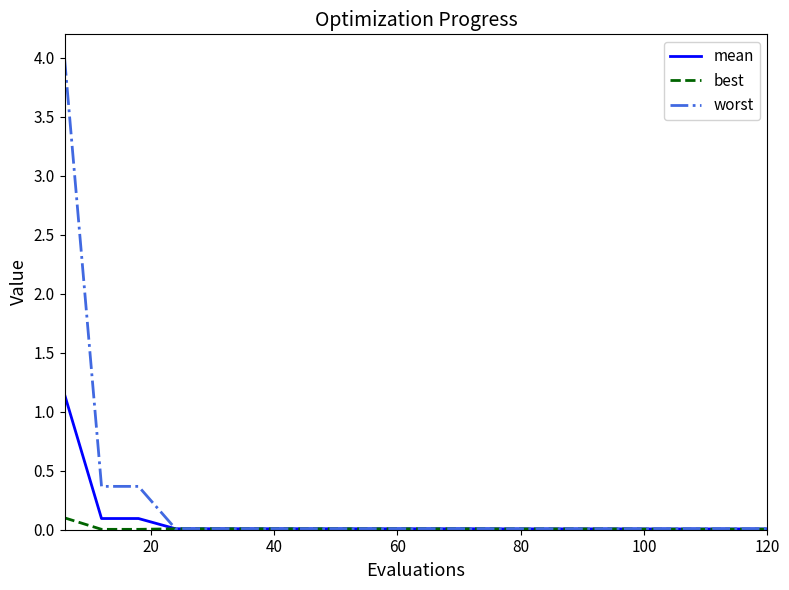

Which series has the largest range (max minus min)?

worst